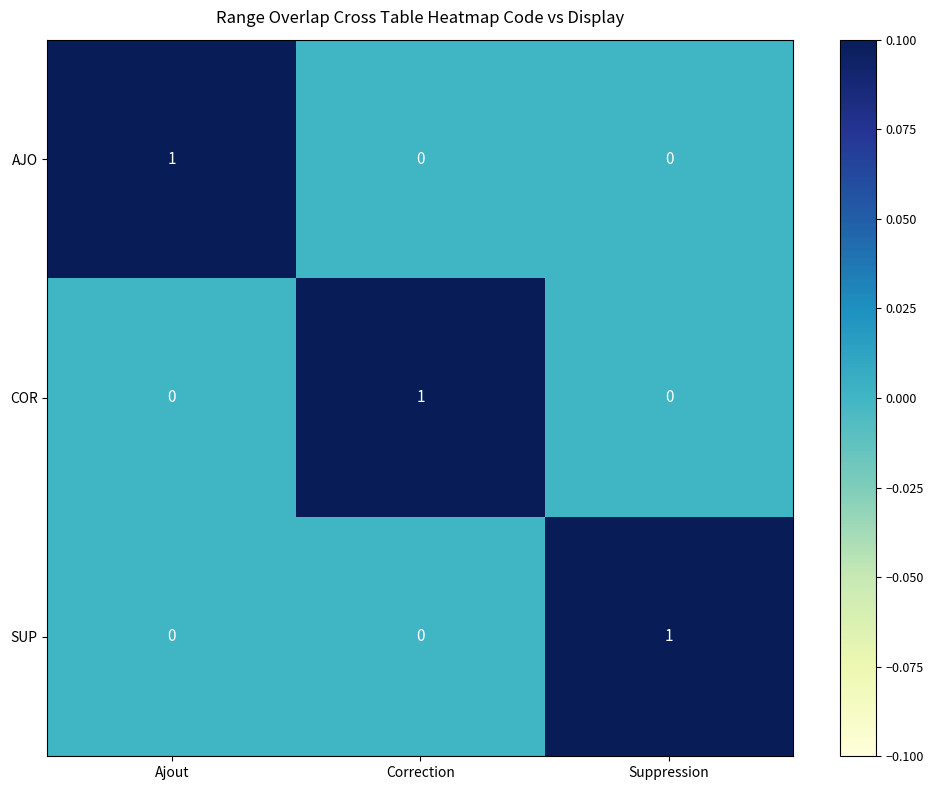

At which label does SUP reach its peak?

Suppression